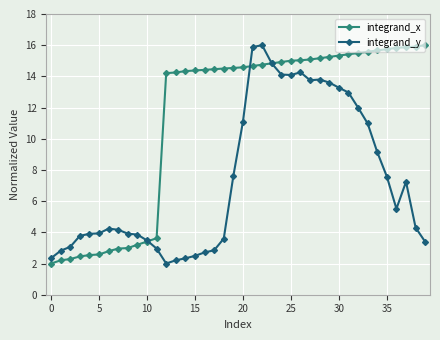

What is the difference between the maximum and minimum values in the integrand_y series?

14.0